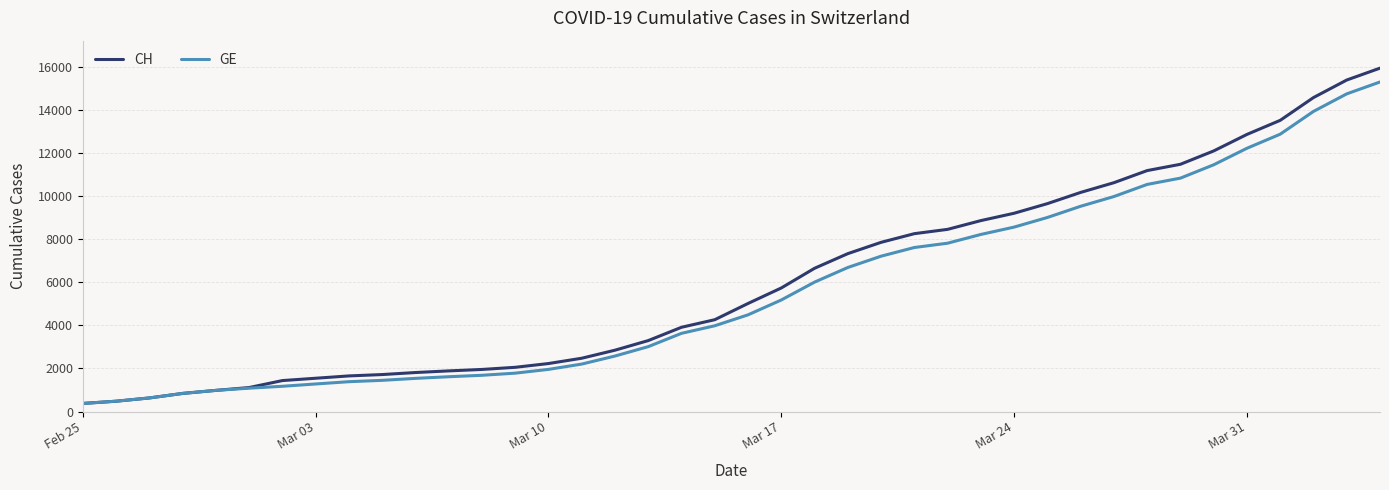

Which series has the widest spread of values?

CH